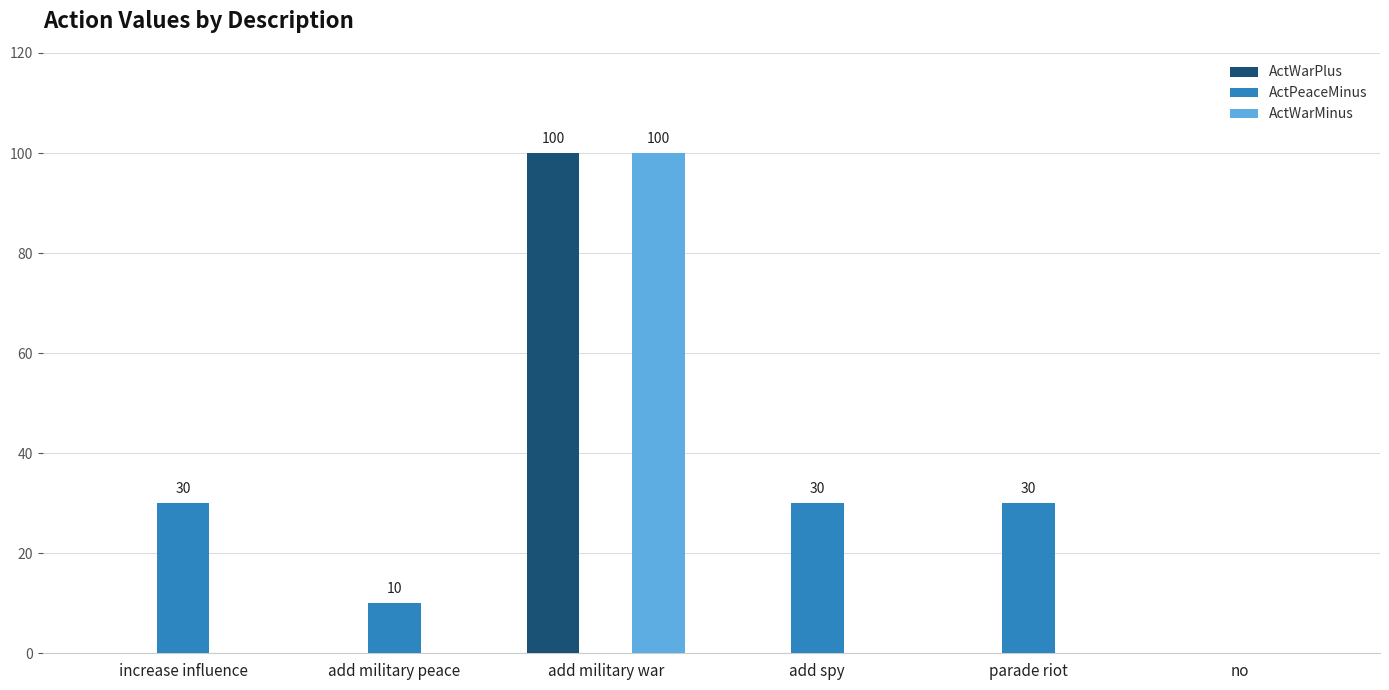

How many groups of bars are there?

6